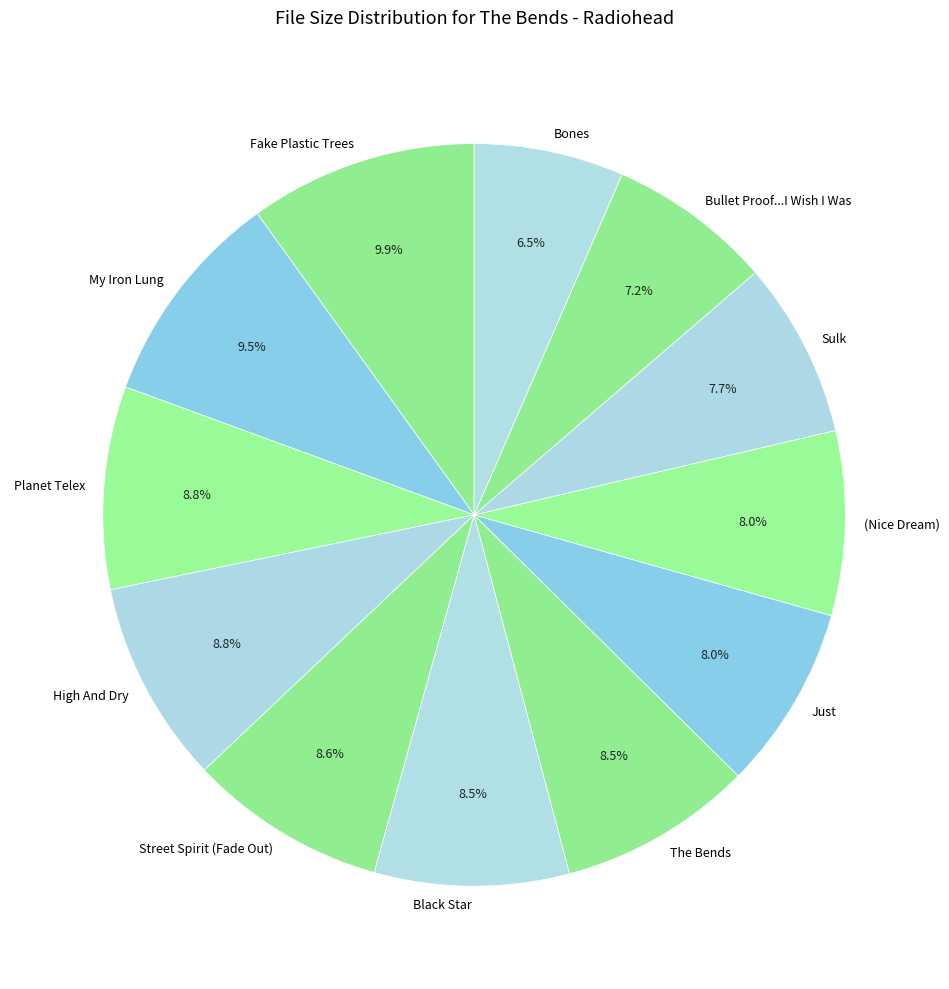

What is the ratio of the value at Street Spirit (Fade Out) to the value at The Bends?

1.0